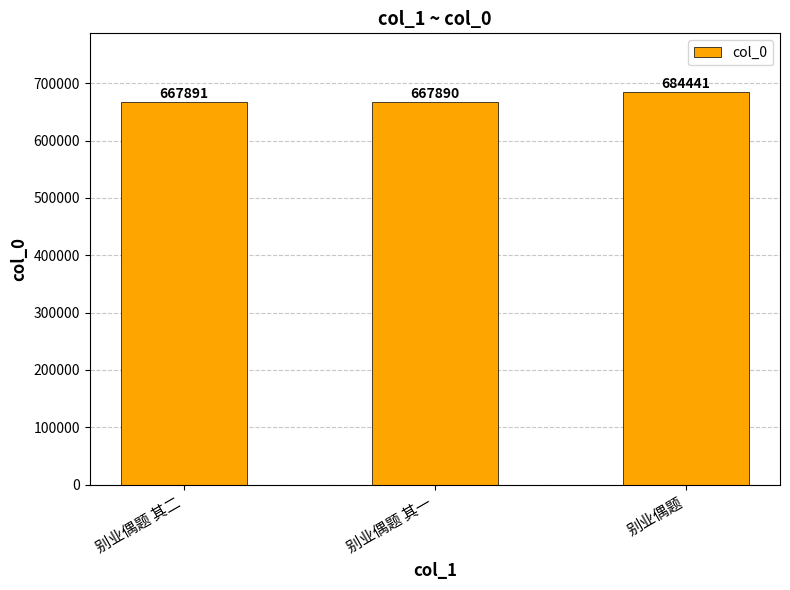

What is the approximate value at 别业偶题?

684441